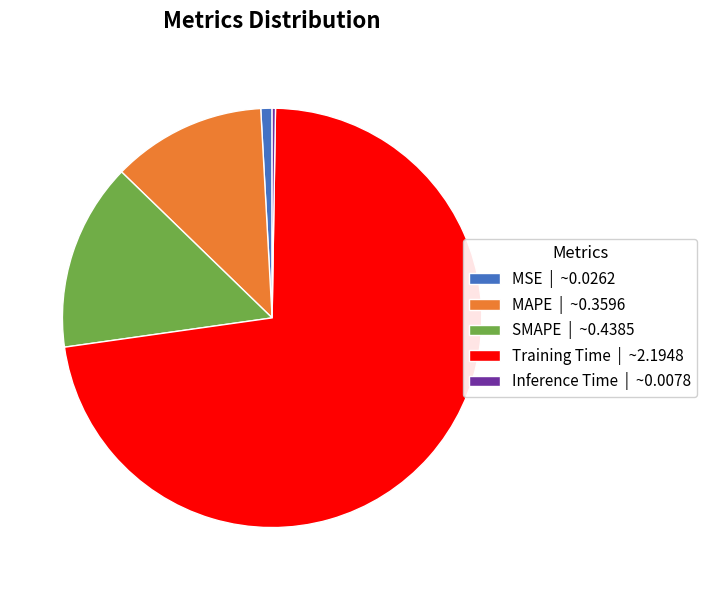

Is there any slice that represents more than half of the pie?

Yes